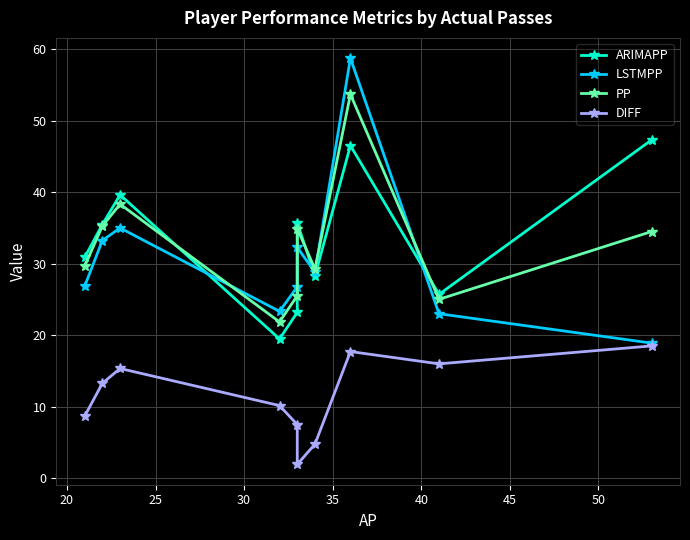

What is the value of the DIFF point at the 3rd from the left?

15.3